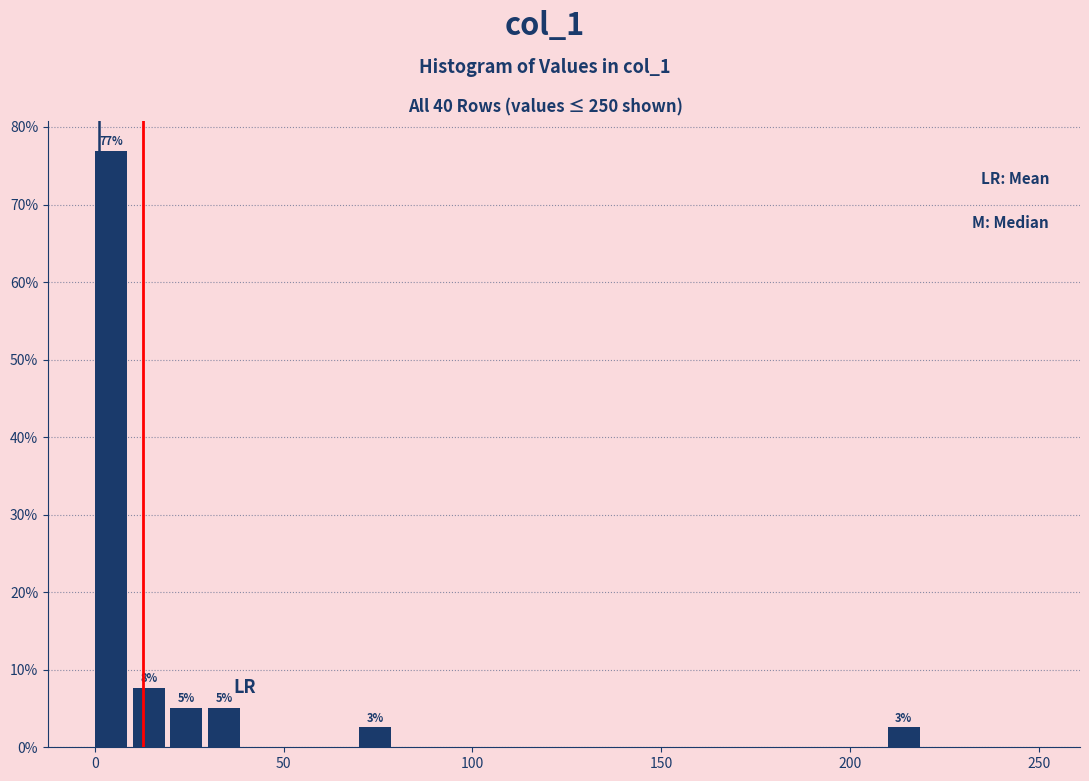

Around what value on the x-axis is the tallest bar? Give the approximate position of its centre, as read against the axis.

5